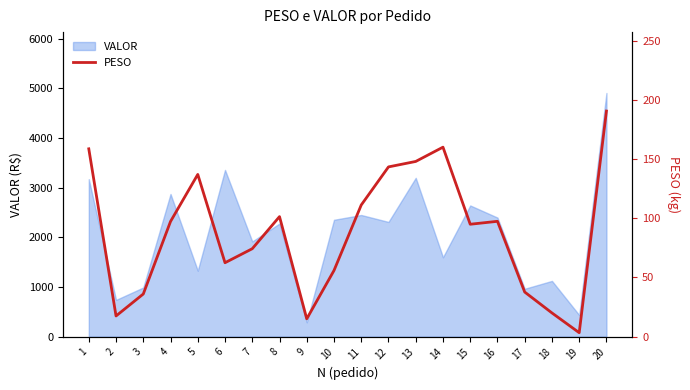

True or false: the data shows 190.5 at 20.

True